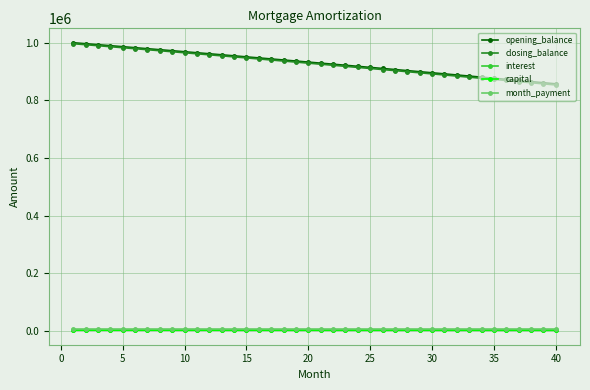

True or false: opening_balance and closing_balance cross at least once.

False